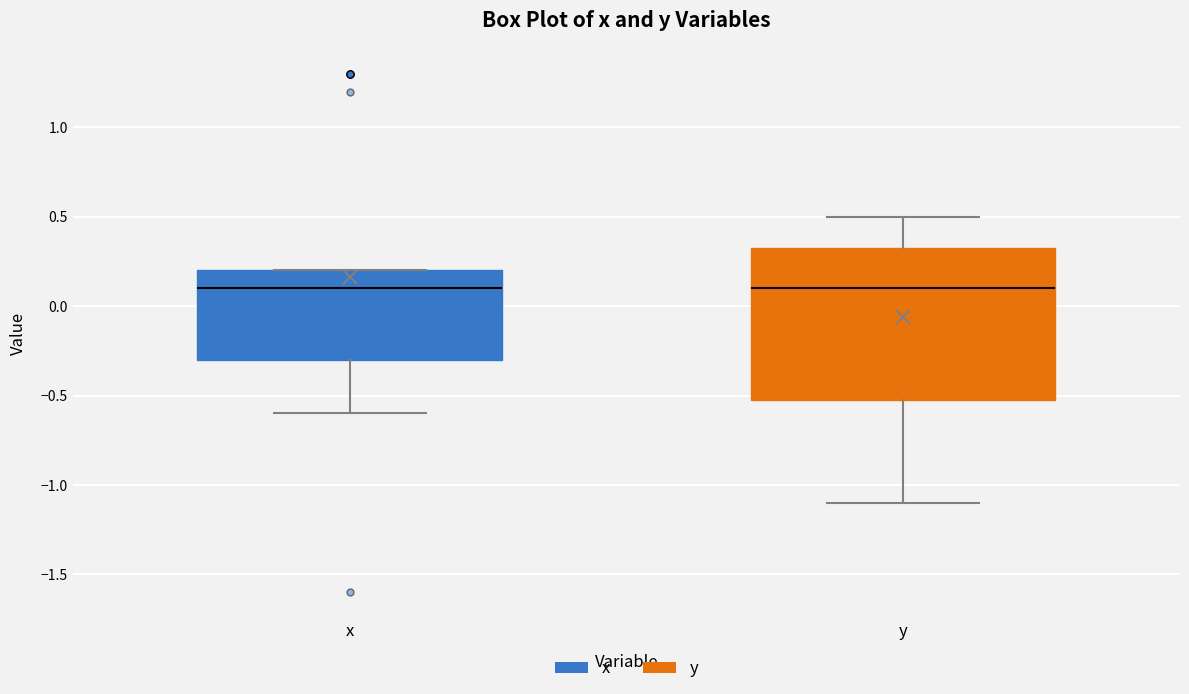

Where does the median line of the box for x sit on the y-axis? The values are not printed on the chart, so give them approximately, as read against the axis.

0.10